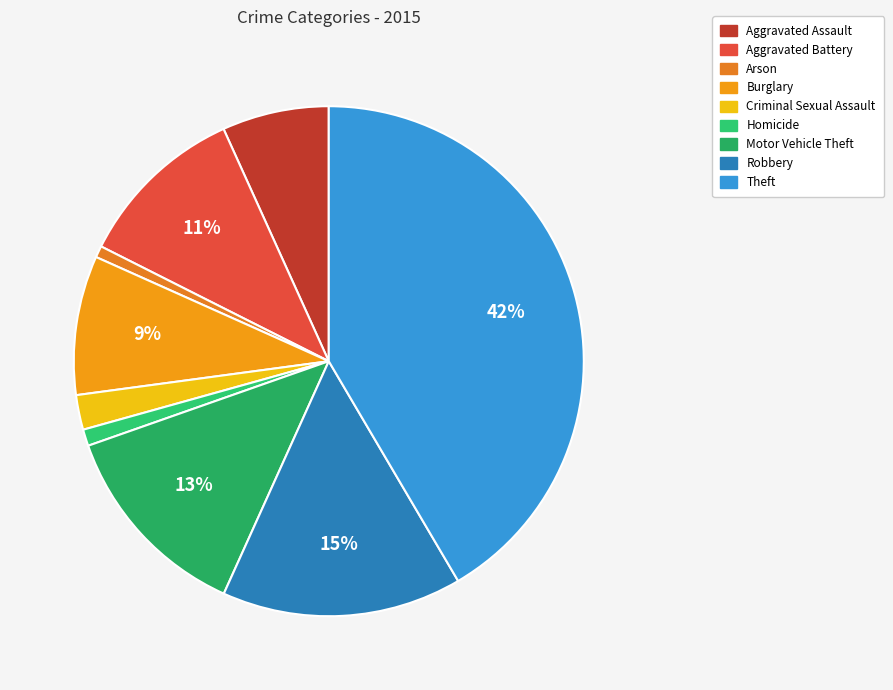

What percentage is the Aggravated Battery slice, to the nearest percent?

11%